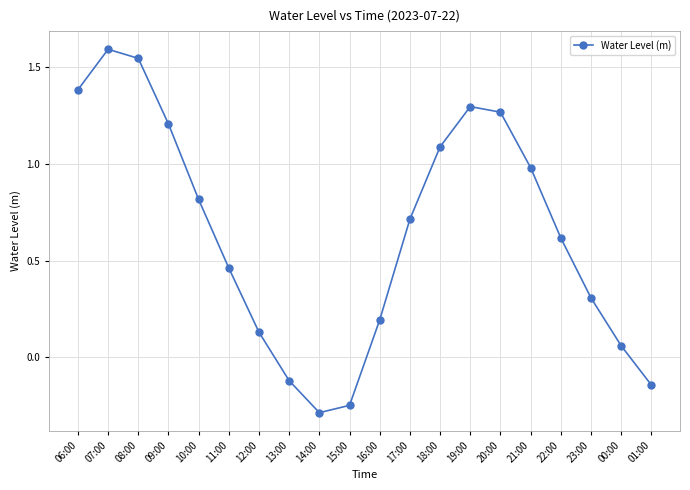

List the labels in order of value, largest first.

07:00, 08:00, 06:00, 19:00, 20:00, 09:00, 18:00, 21:00, 10:00, 17:00, 22:00, 11:00, 23:00, 16:00, 12:00, 00:00, 13:00, 01:00, 15:00, 14:00